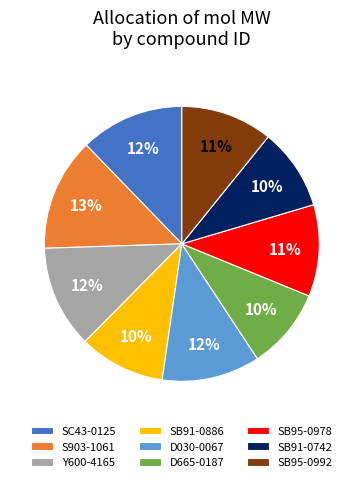

What is the largest slice in the pie chart?

S903-1061